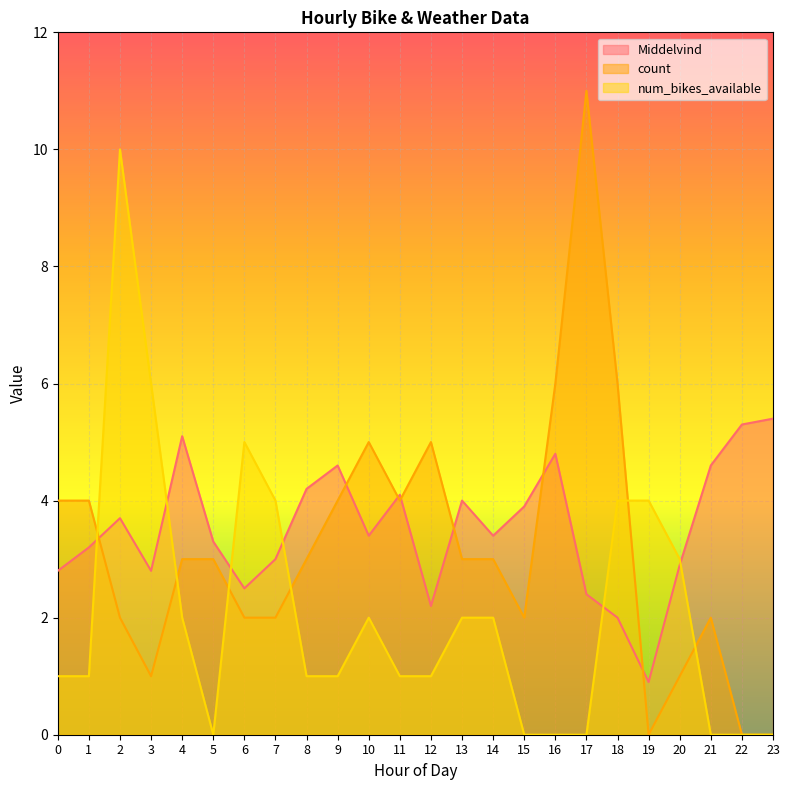

What is the total value across all series at 11?

9.1